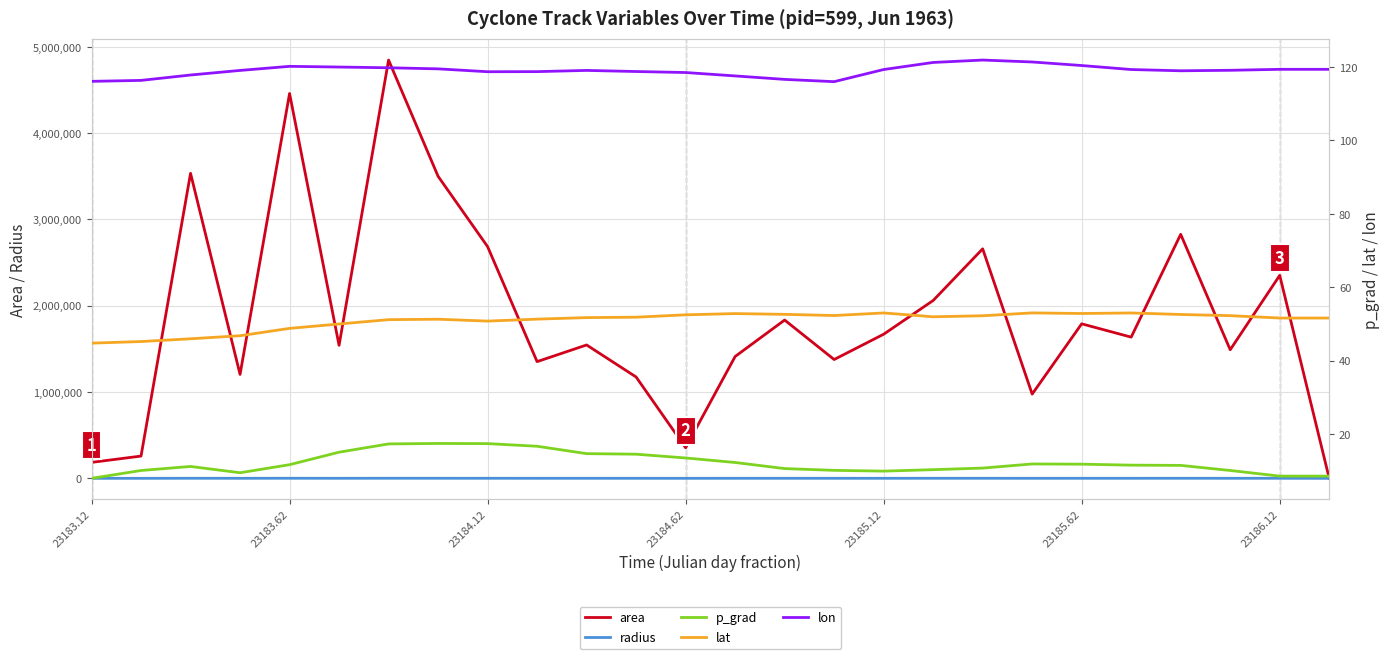

Is the value of lon at 7 greater than the value of p_grad at 23184.62?

Yes